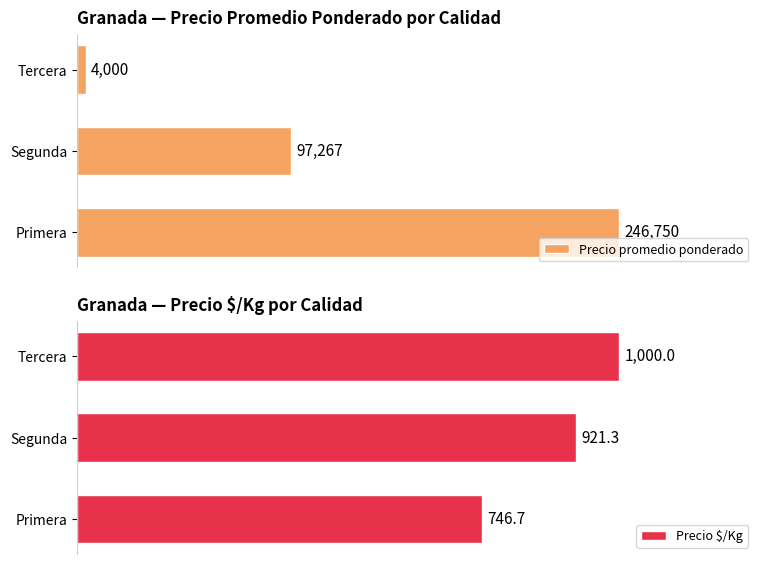

How many bars are there in total?

6